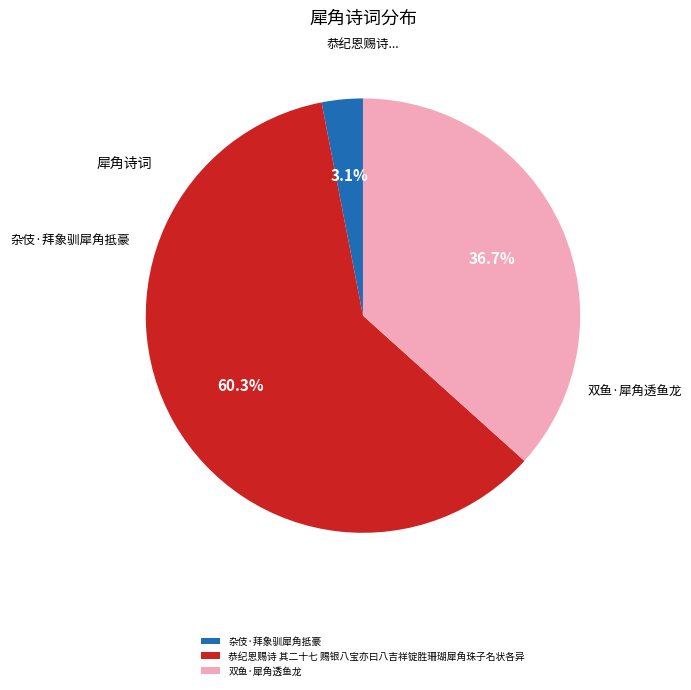

Rank the categories by value from highest to lowest.

恭纪恩赐诗 其二十七 赐银八宝亦曰八吉祥锭胜珊瑚犀角珠子名状各异, 双鱼·犀角透鱼龙, 杂伎·拜象驯犀角抵豪